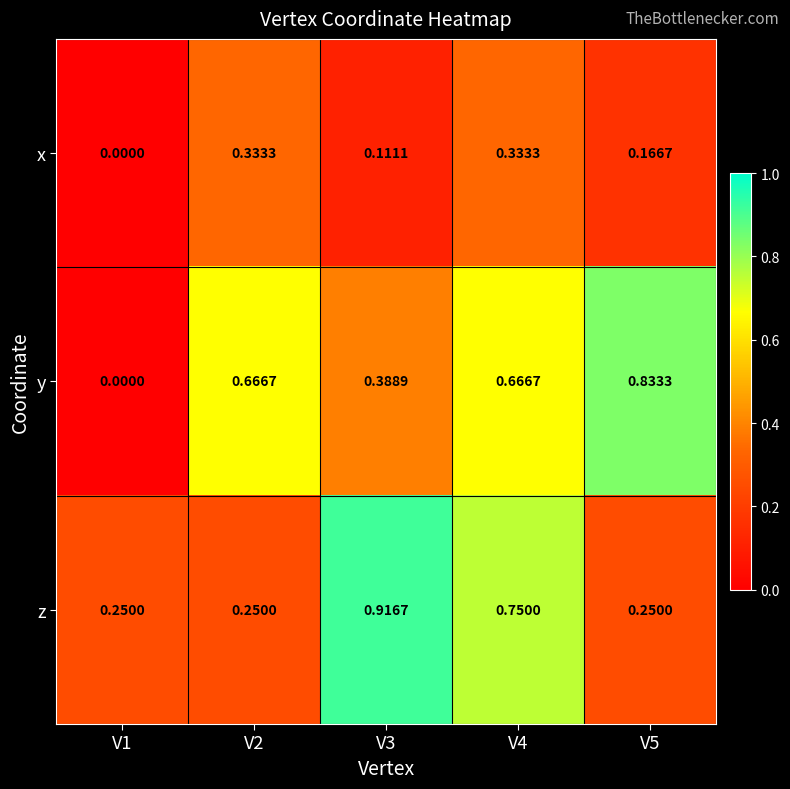

Between V3 and V4, which series saw the biggest shift?

y